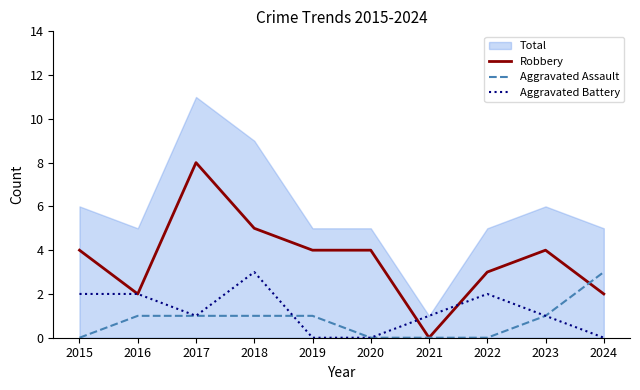

Which series has the largest total across all categories?

Total